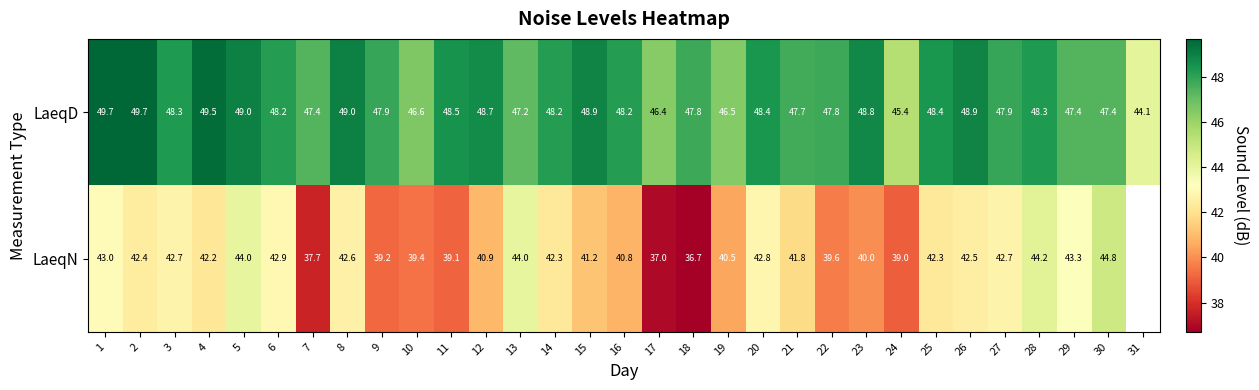

The value of LaeqD at 16 is 48.2. True or false?

True